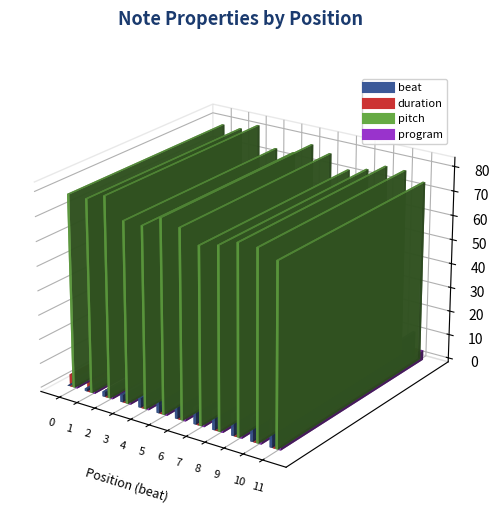

What is the value of the pitch bar at the 12th from the left?

74